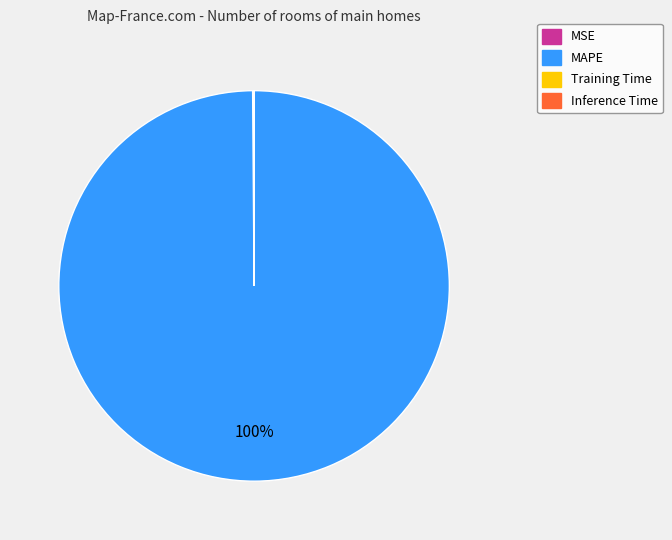

Is there a majority slice in this chart?

Yes